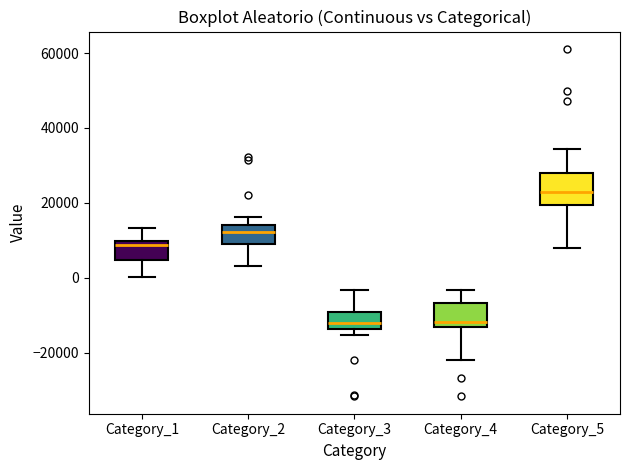

Reading left to right, transcribe this box plot: for each box, give where its median line is, the range the box spans, and where its two whiskers end, as read against the y-axis. The values are not printed on the chart, so give them approximately, as read against the axis.

Category_1: median 8000, box 4000 to 10000, whiskers 0 to 14000
Category_2: median 12000, box 10000 to 14000, whiskers 4000 to 16000
Category_3: median -12000, box -14000 to -10000, whiskers -16000 to -4000
Category_4: median -12000, box -14000 to -6000, whiskers -22000 to -4000
Category_5: median 22000, box 20000 to 28000, whiskers 8000 to 34000